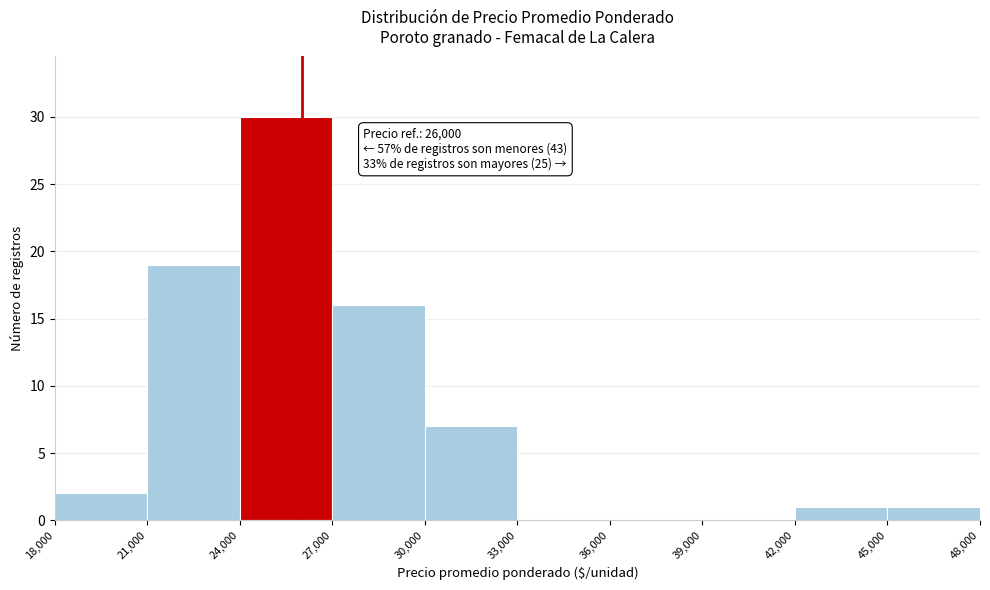

Which range on the x-axis has the tallest bar?

24,000 to 27,000